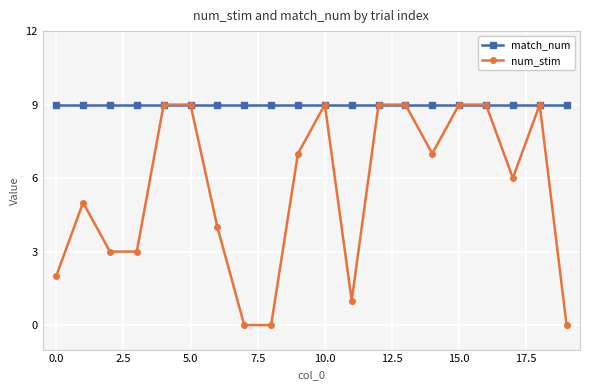

What is the value of the match_num point at the 20th from the left?

9